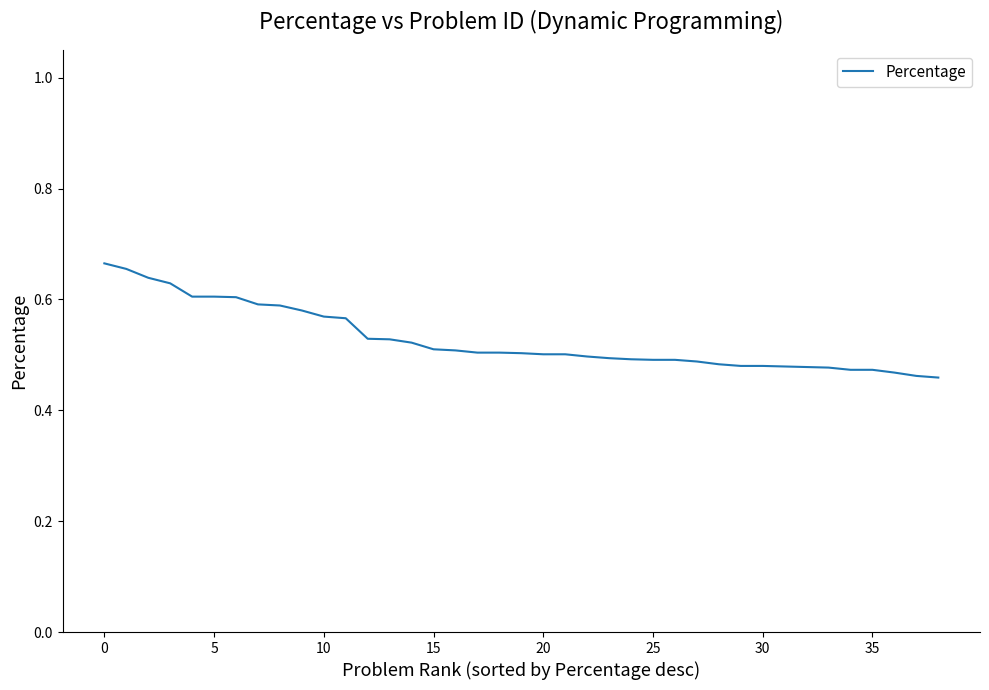

The value at 10 is 0.8. True or false?

False